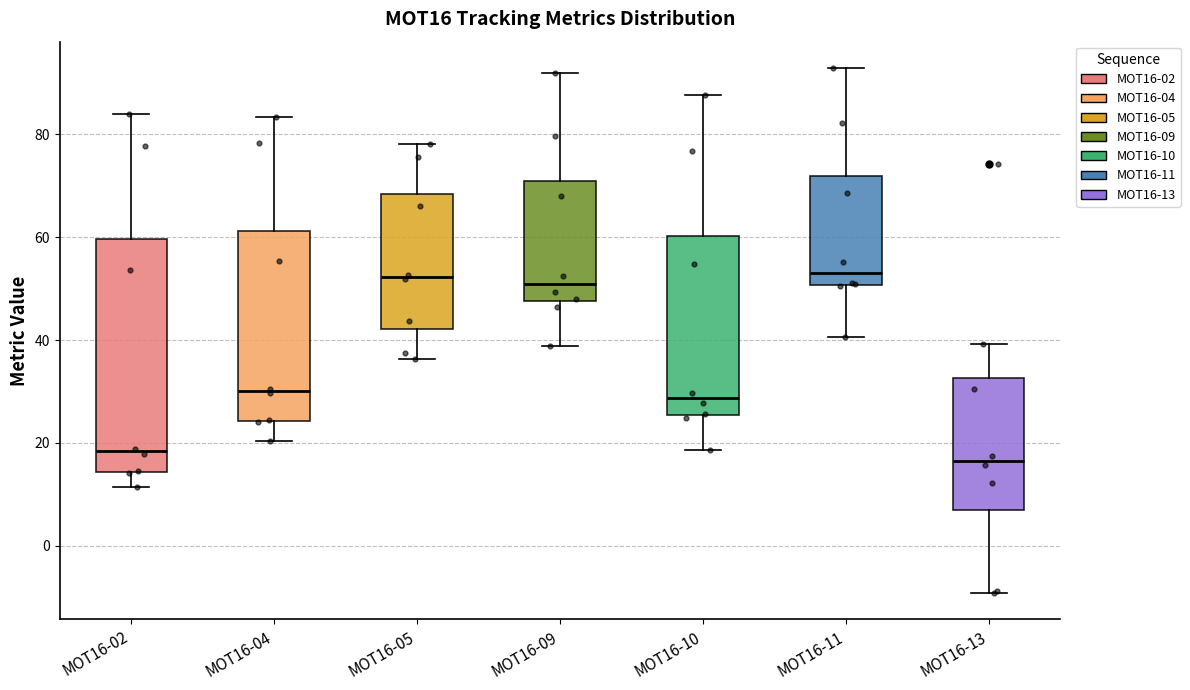

Reading left to right, read every box against the y-axis: the position of its median line, the range the box covers, and the ends of its whiskers. The values are not printed on the chart, so give them approximately, as read against the axis.

MOT16-02: median 18, box 14 to 60, whiskers 12 to 84
MOT16-04: median 30, box 24 to 62, whiskers 20 to 84
MOT16-05: median 52, box 42 to 68, whiskers 36 to 78
MOT16-09: median 50, box 48 to 70, whiskers 38 to 92
MOT16-10: median 28, box 26 to 60, whiskers 18 to 88
MOT16-11: median 54, box 50 to 72, whiskers 40 to 92
MOT16-13: median 16, box 6 to 32, whiskers -10 to 40